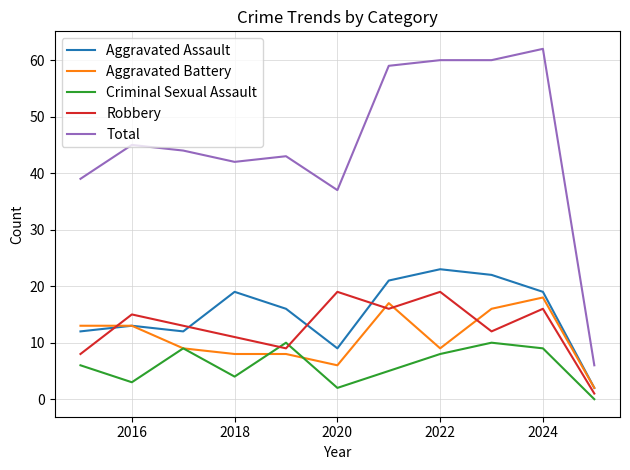

True or false: Robbery and Total intersect in this chart.

False